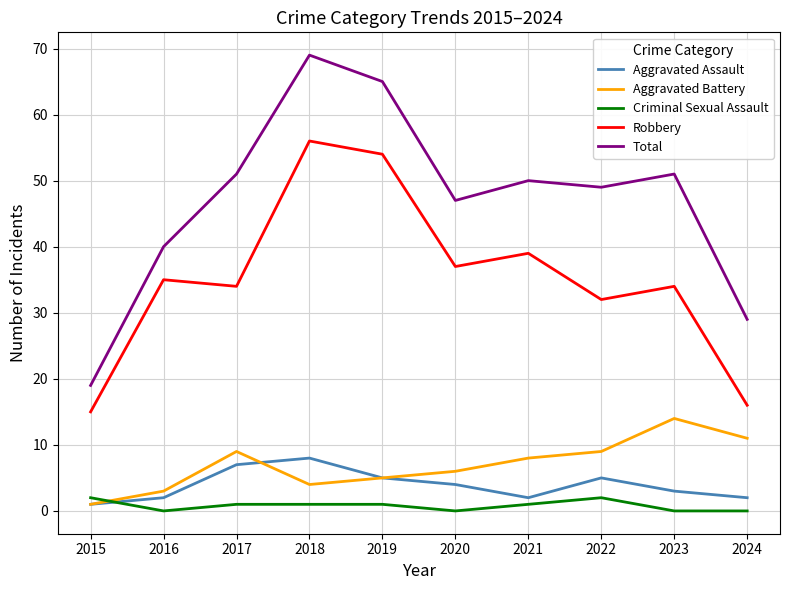

How many lines are shown in the chart?

5